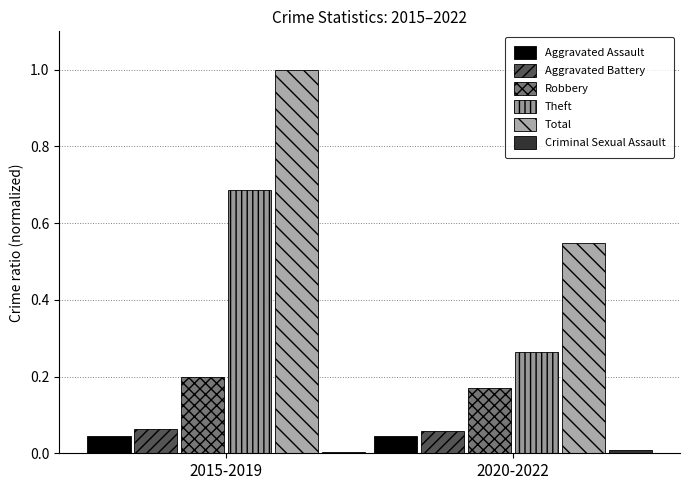

How many groups of bars are there?

2